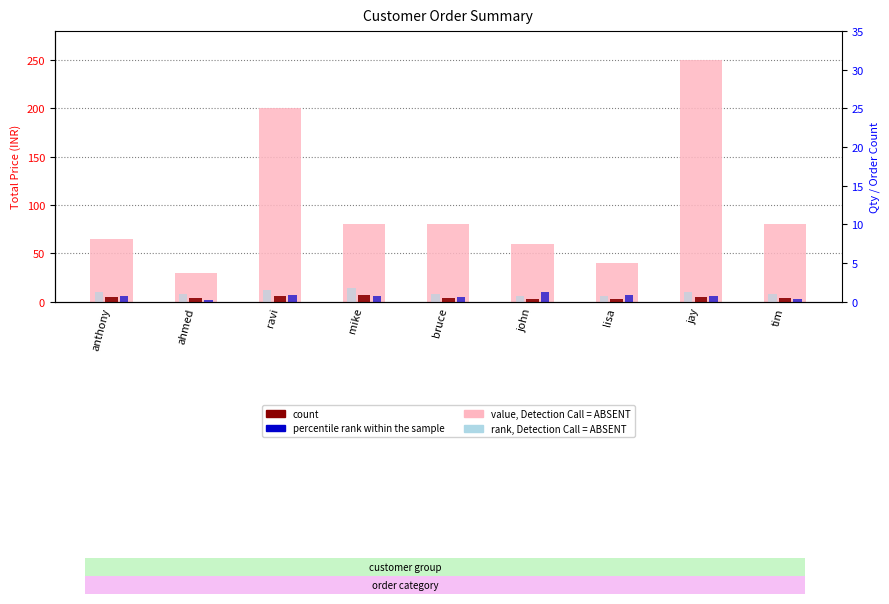

What is the minimum value for count?

3